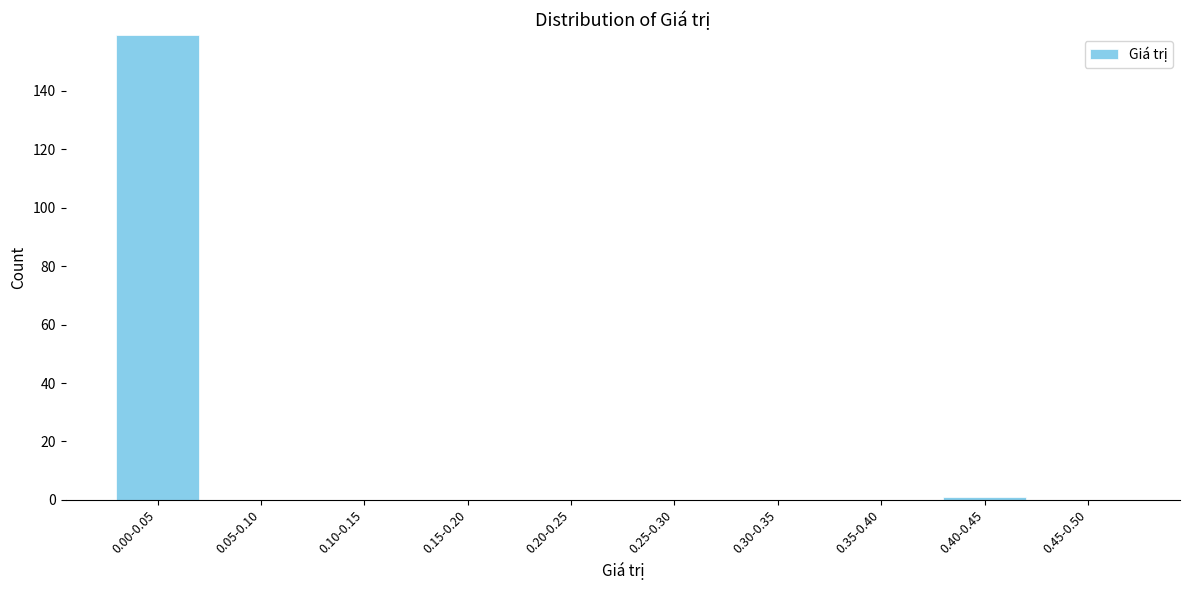

Reading left to right, what are all the values shown in this chart?

0.00-0.05=159	0.05-0.10=0	0.10-0.15=0	0.15-0.20=0	0.20-0.25=0	0.25-0.30=0	0.30-0.35=0	0.35-0.40=0	0.40-0.45=1	0.45-0.50=0